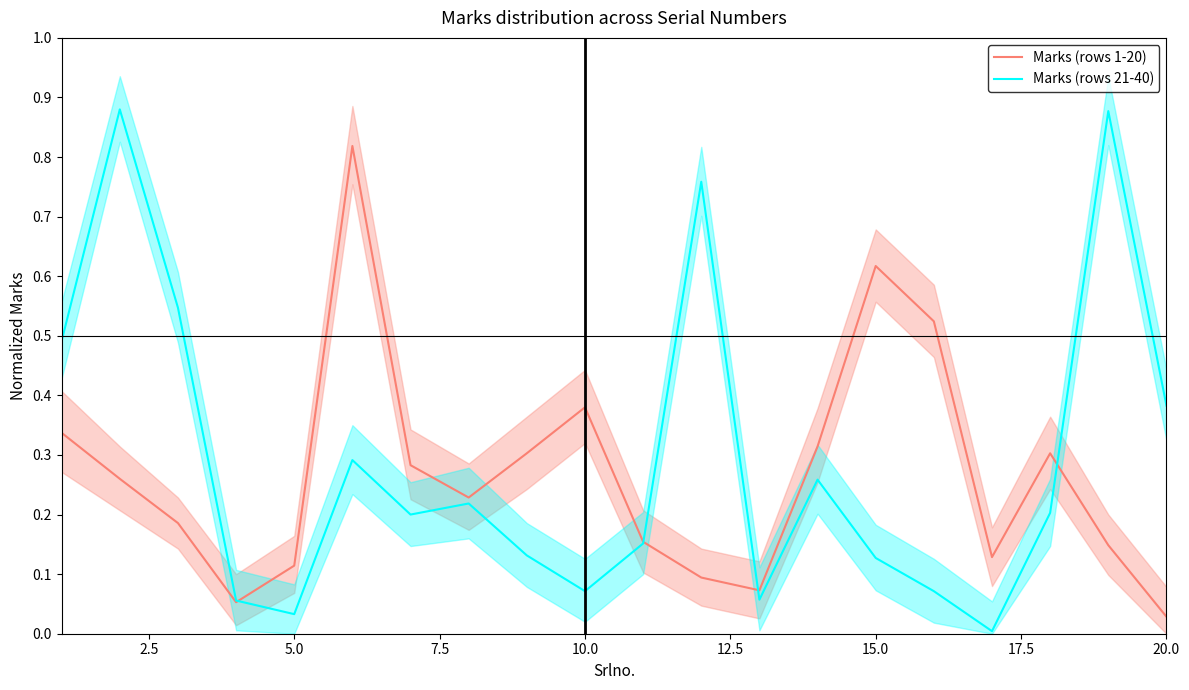

How many intersections are there between Marks (rows 21-40) and Marks (rows 1-20)?

4